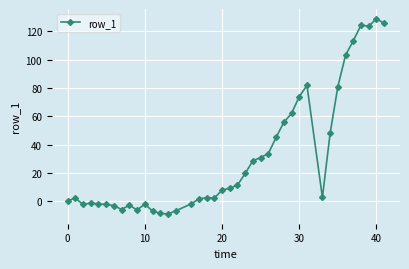

True or false: there are more than 1 points higher than both neighbors.

True